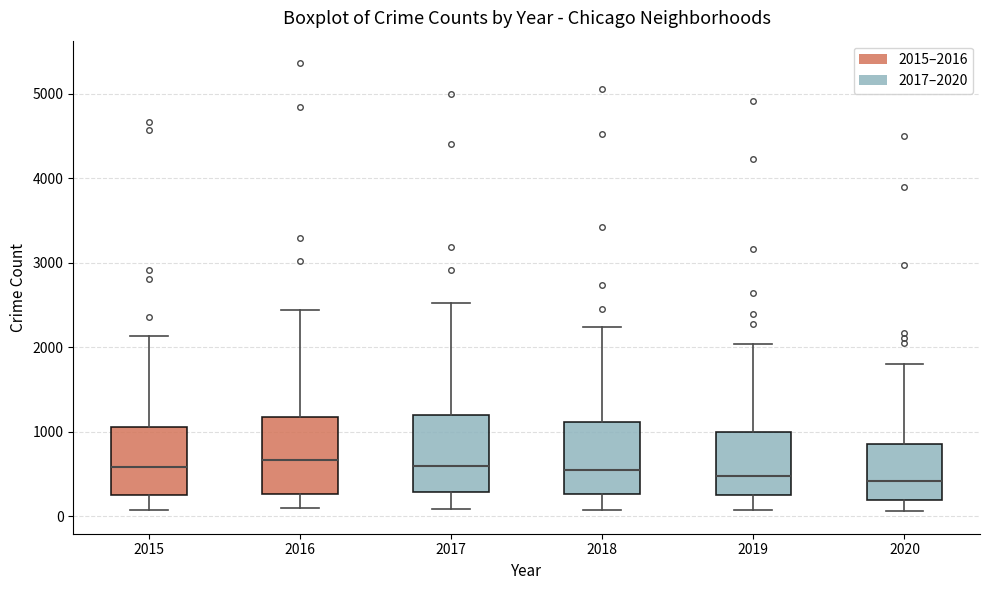

Reading left to right, read every box against the y-axis: the position of its median line, the range the box covers, and the ends of its whiskers. The values are not printed on the chart, so give them approximately, as read against the axis.

2015: median 600, box 300 to 1100, whiskers 100 to 2100
2016: median 700, box 300 to 1200, whiskers 100 to 2400
2017: median 600, box 300 to 1200, whiskers 100 to 2500
2018: median 500, box 300 to 1100, whiskers 100 to 2200
2019: median 500, box 300 to 1000, whiskers 100 to 2000
2020: median 400, box 200 to 900, whiskers 100 to 1800